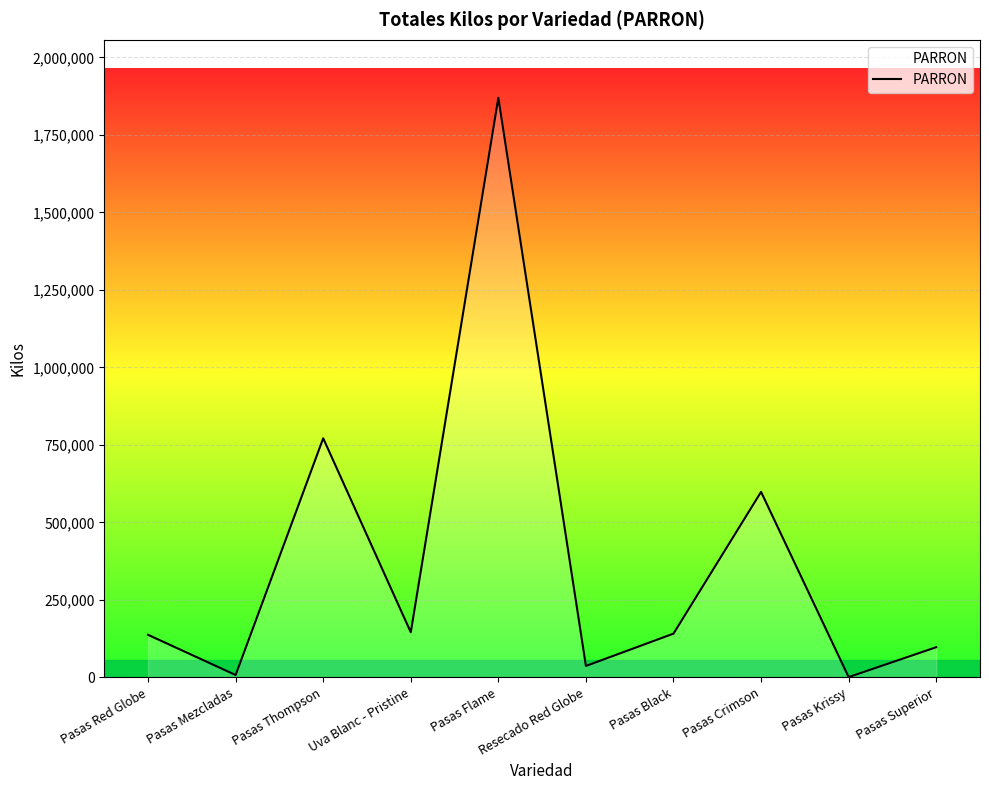

Where is the first local maximum?

Pasas Thompson